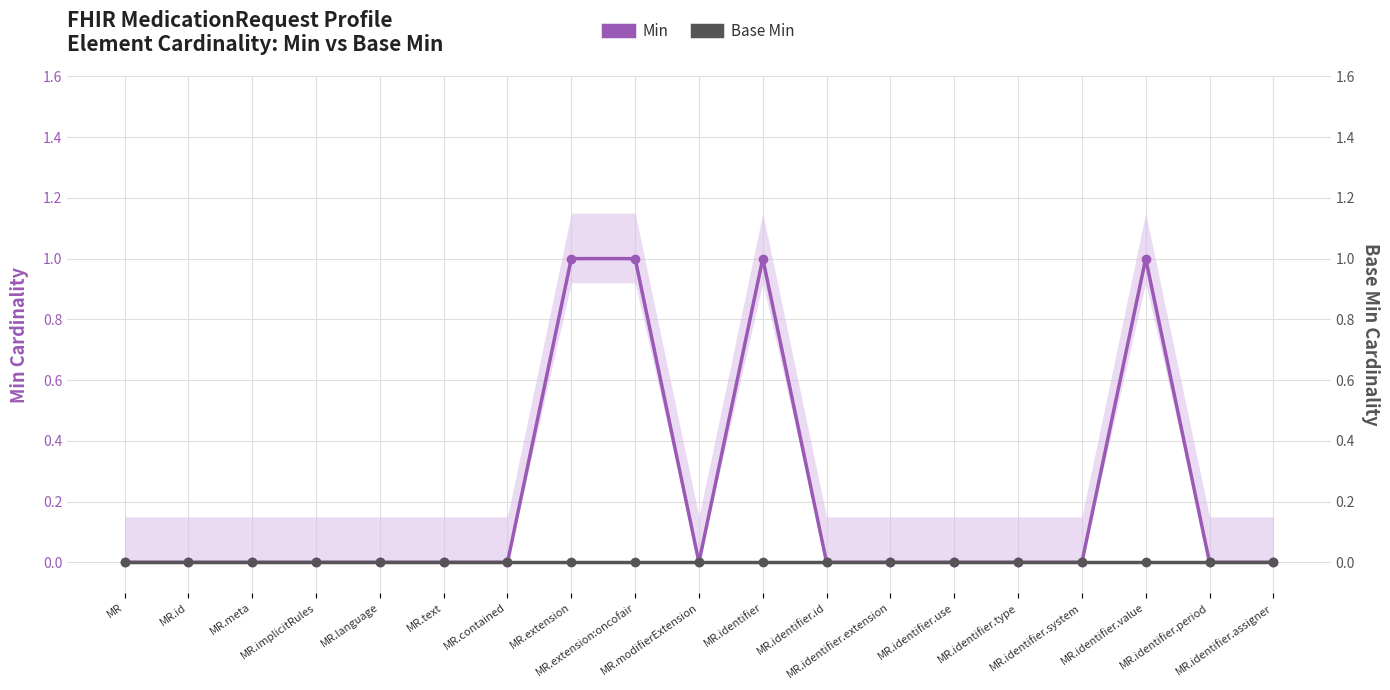

How many lines are shown in the chart?

2